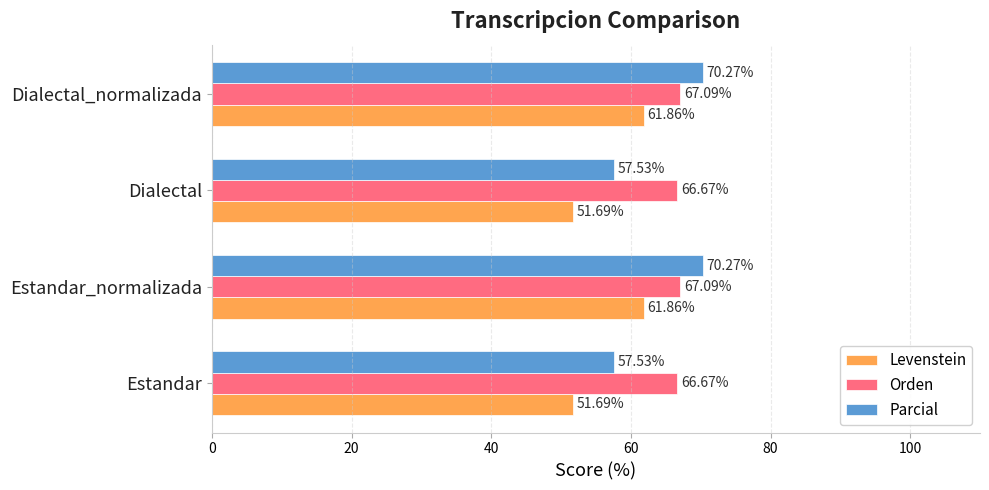

Rank the series at Dialectal_normalizada from highest to lowest value.

Parcial, Orden, Levenstein